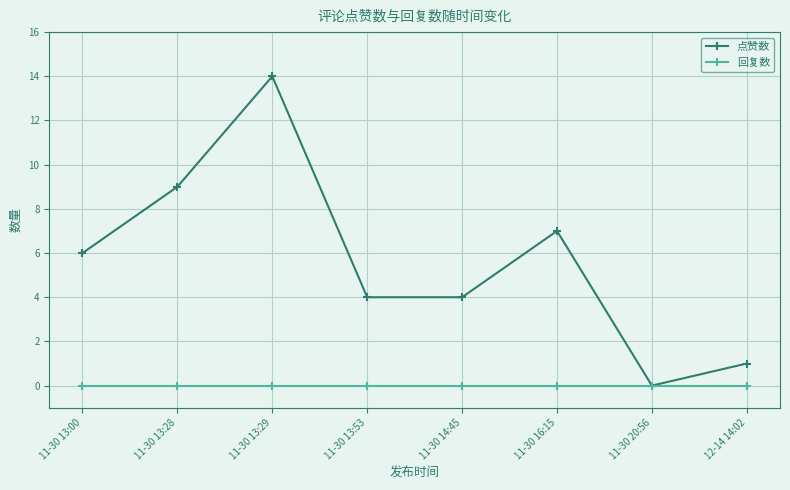

How many values in 点赞数 are above zero?

7